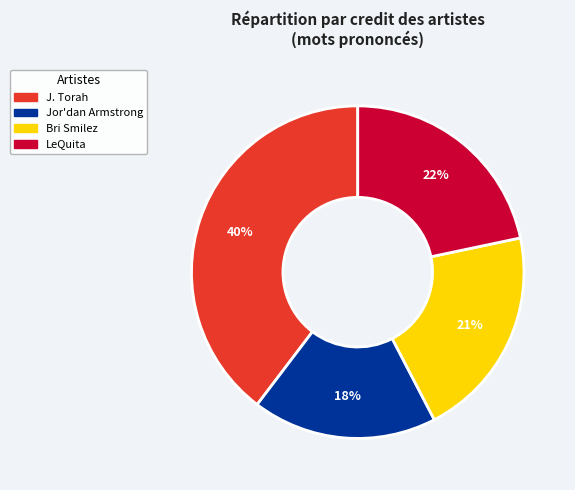

How many slices are in this pie chart?

4